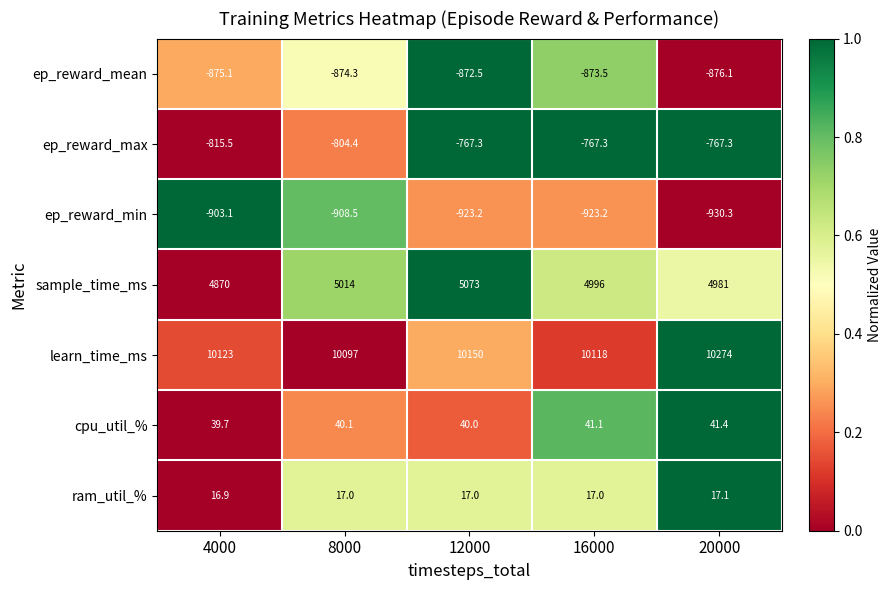

The value of ep_reward_min at 8000 is -203.4. True or false?

False